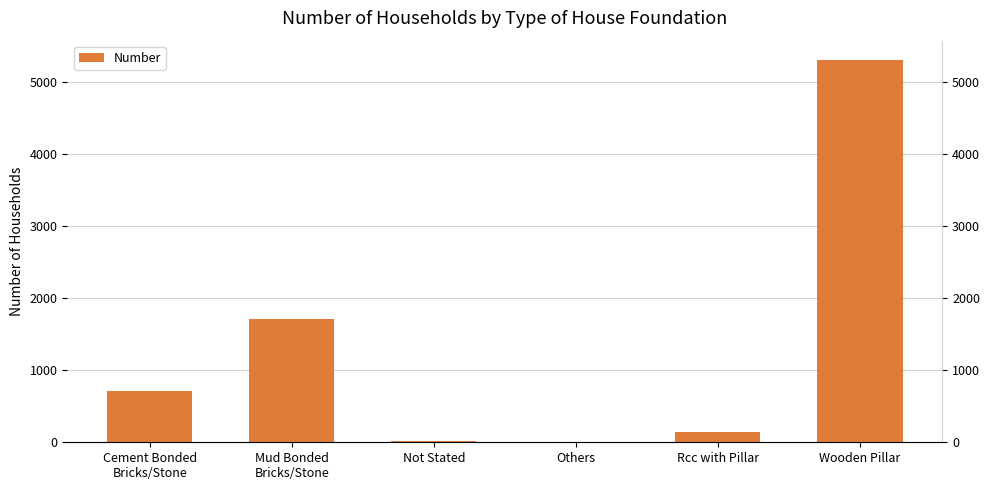

Reading left to right, extract all data points from this chart.

Cement Bonded
Bricks/Stone=707	Mud Bonded
Bricks/Stone=1716	Not Stated=16	Others=5	Rcc with Pillar=144	Wooden Pillar=5303